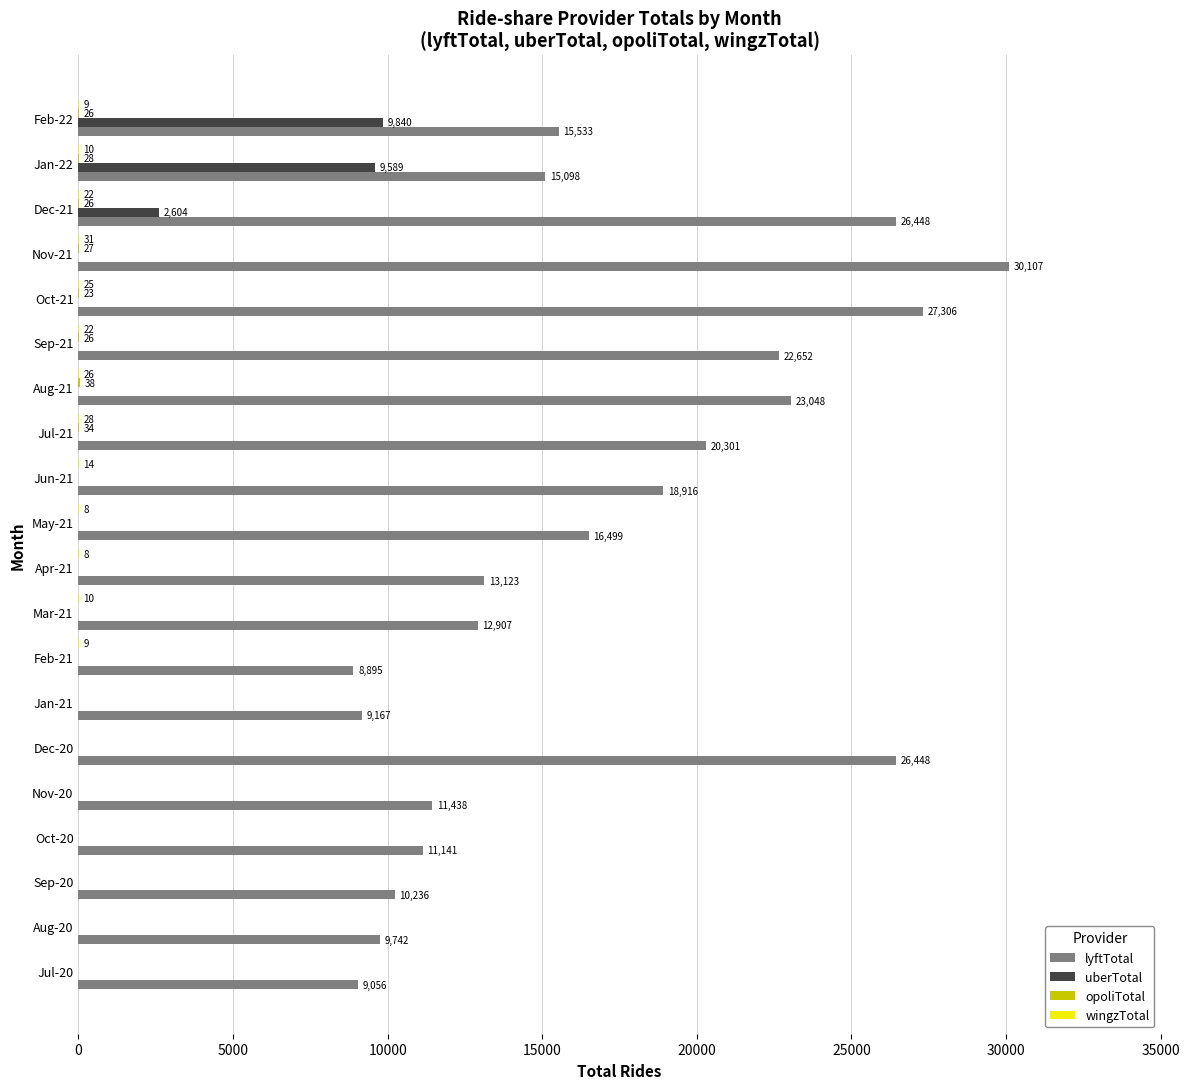

Which series changed the most between Aug-20 and Sep-21?

lyftTotal